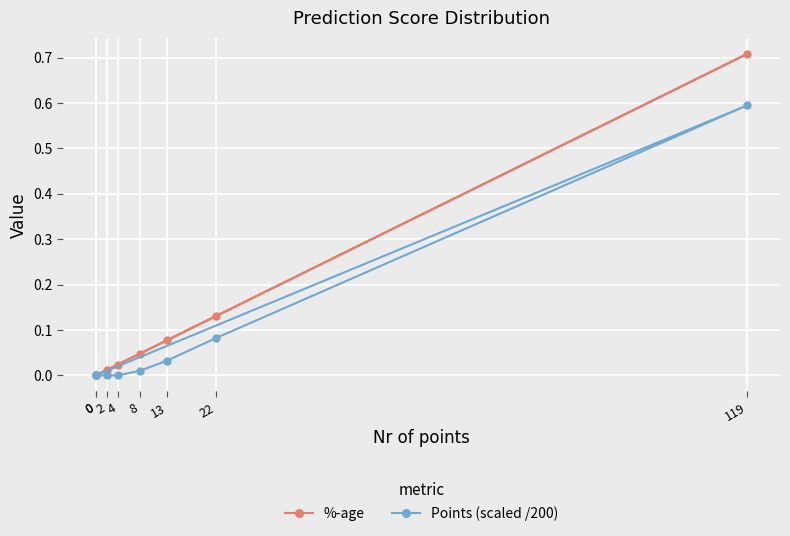

How many values in Points (scaled /200) are above zero?

4